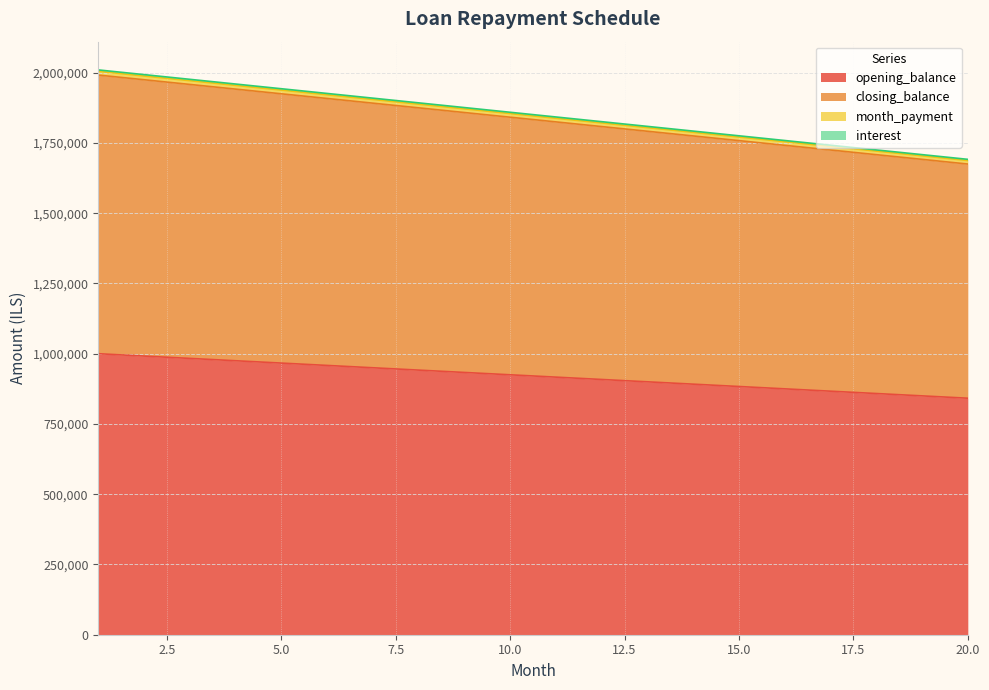

How many values in the closing_balance series exceed 924999?

10